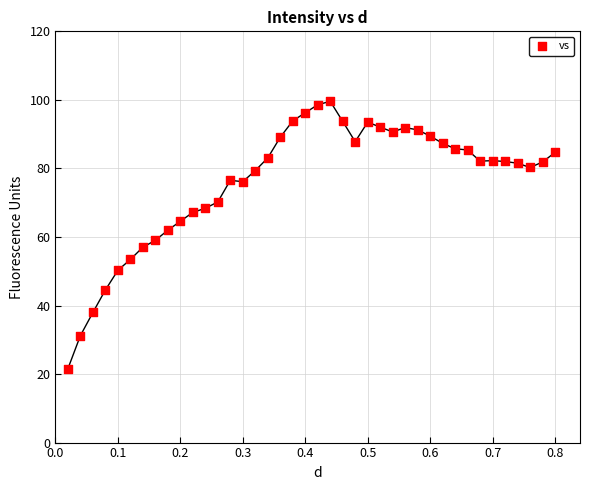

What is the range of Y values (max minus min)?

78.0